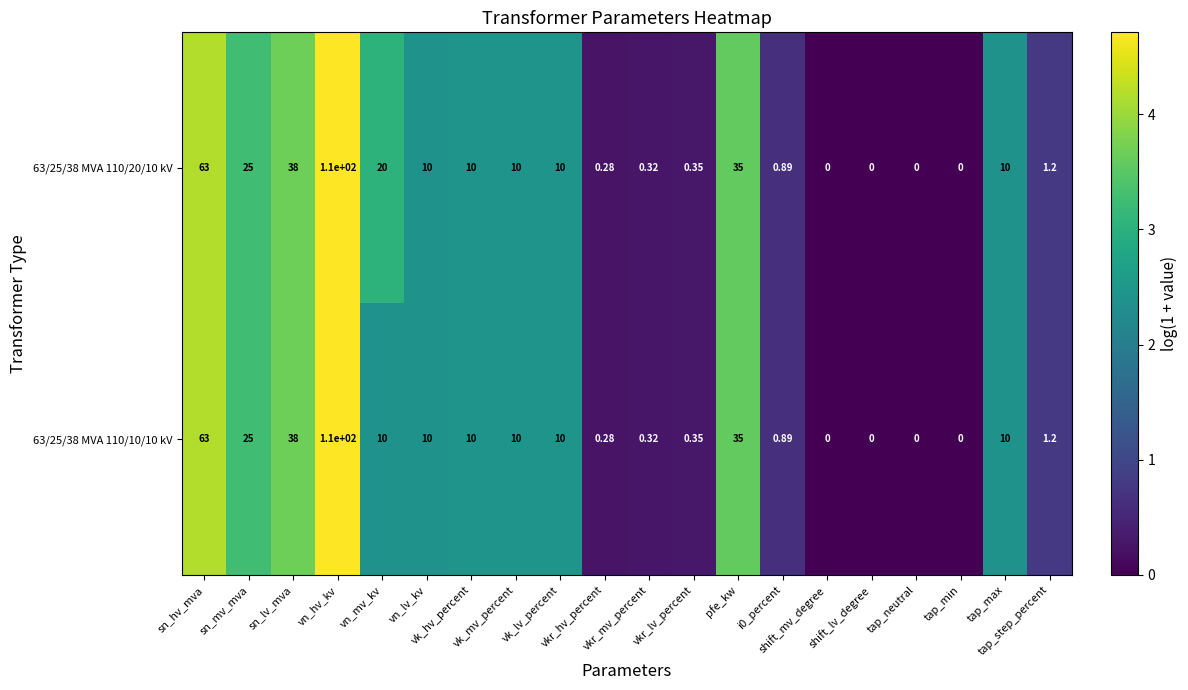

Count the number of categories in the chart.

20